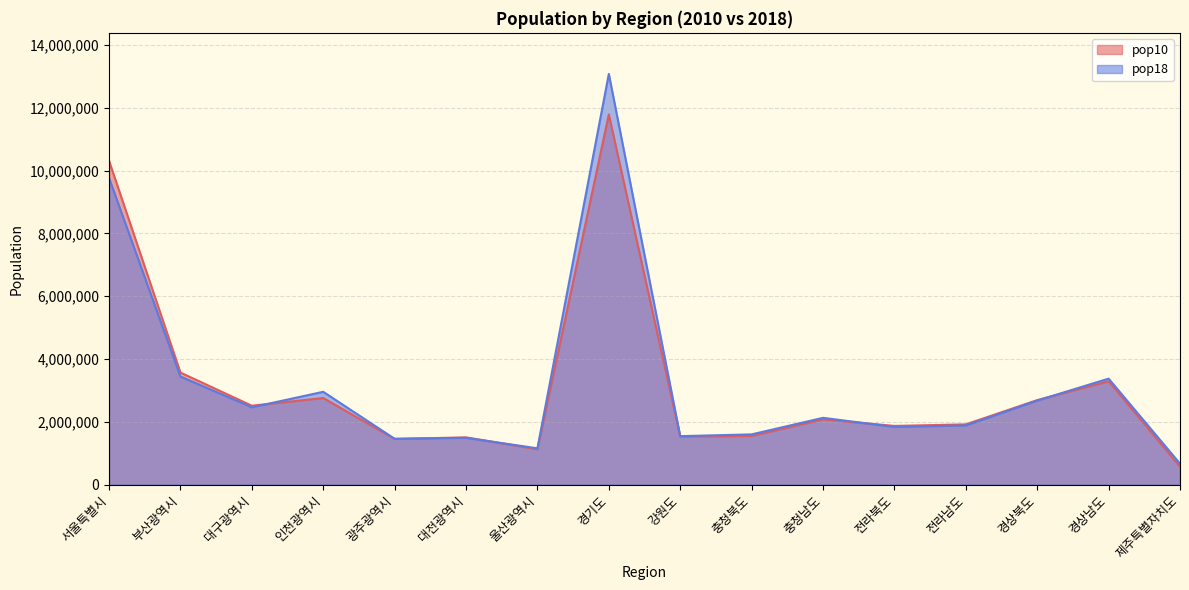

How many categories are shown in the chart?

16